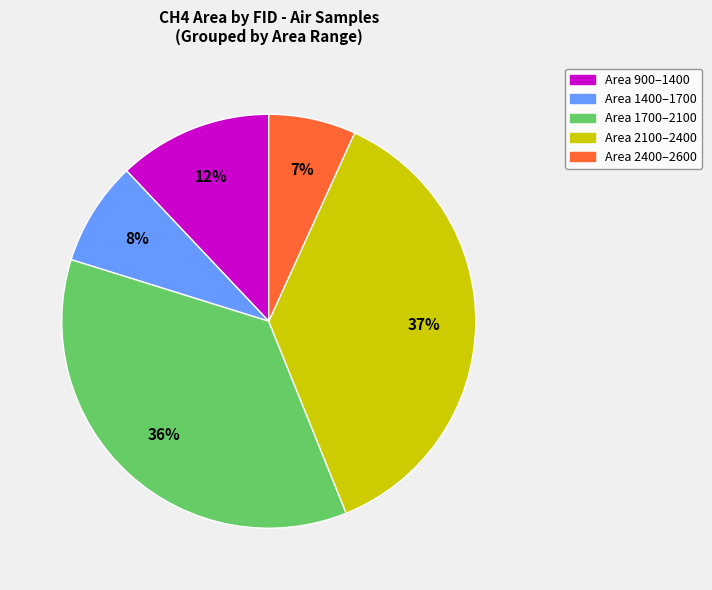

Is there any slice that represents more than half of the pie?

No